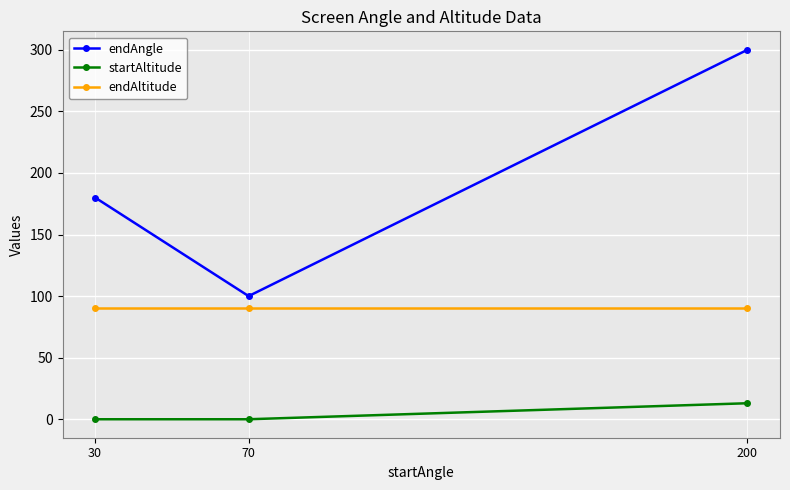

List the series in order of their overall mean, highest first.

endAngle, endAltitude, startAltitude